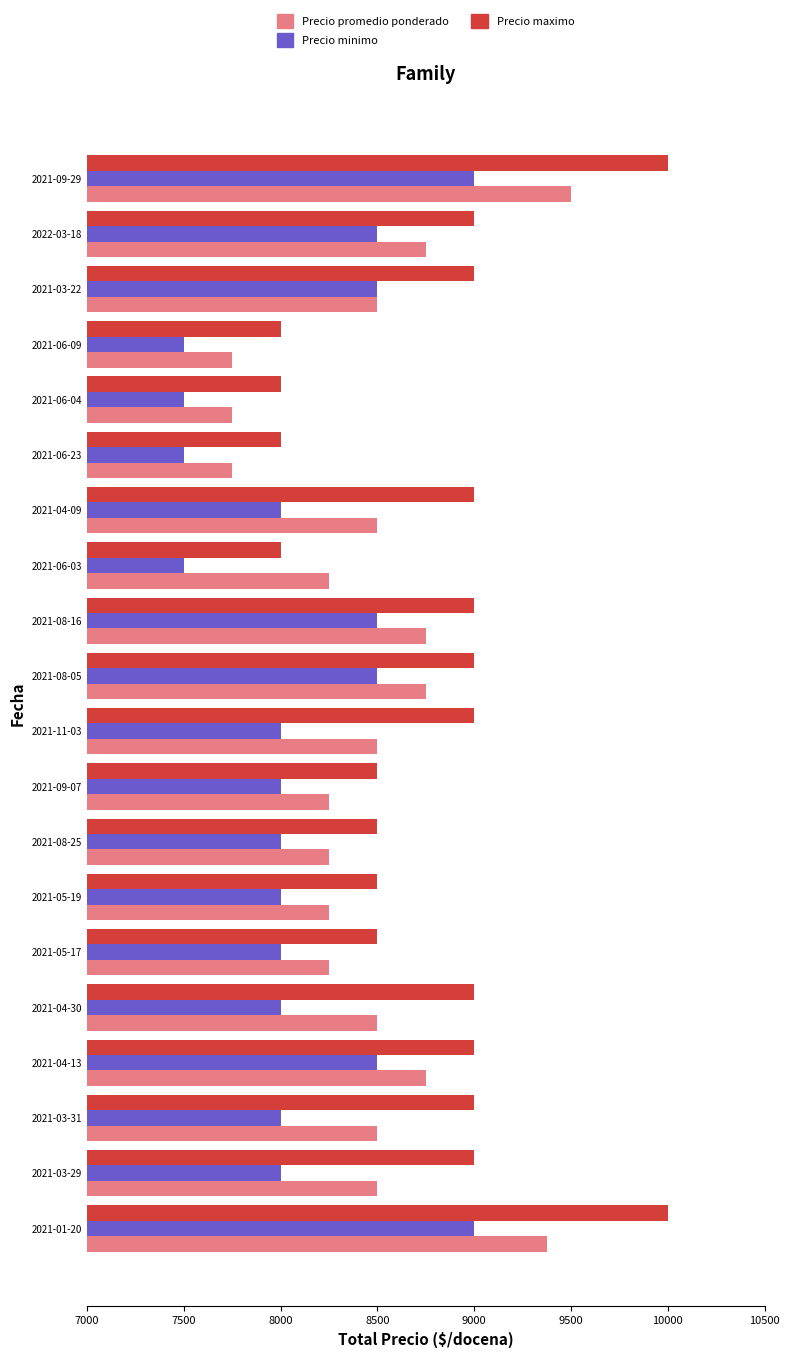

Which series has the largest total across all categories?

Precio maximo